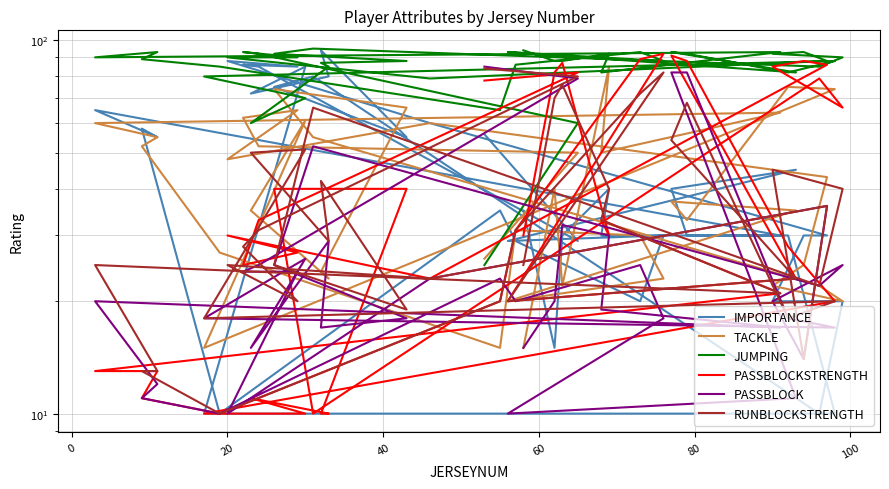

At how many categories does at least one series exceed 18?

40